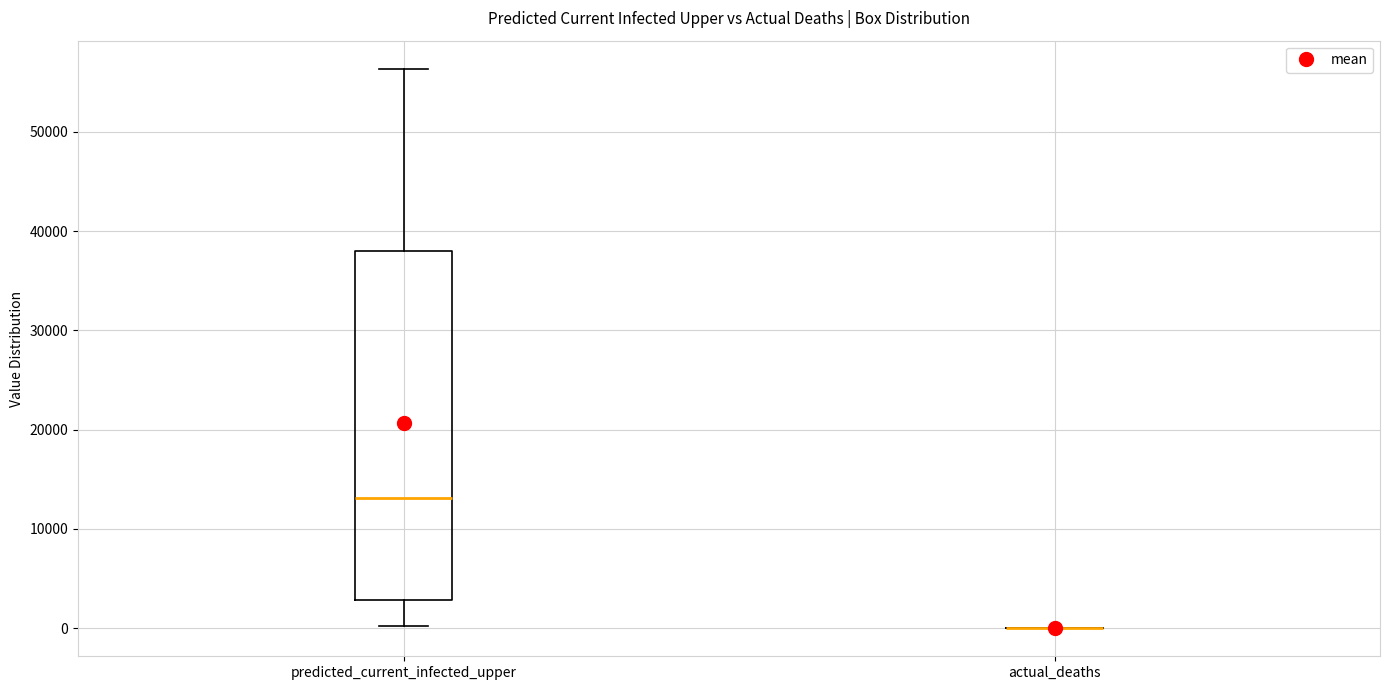

Comparing the boxes themselves (not the whiskers), which one is the tallest?

predicted_current_infected_upper